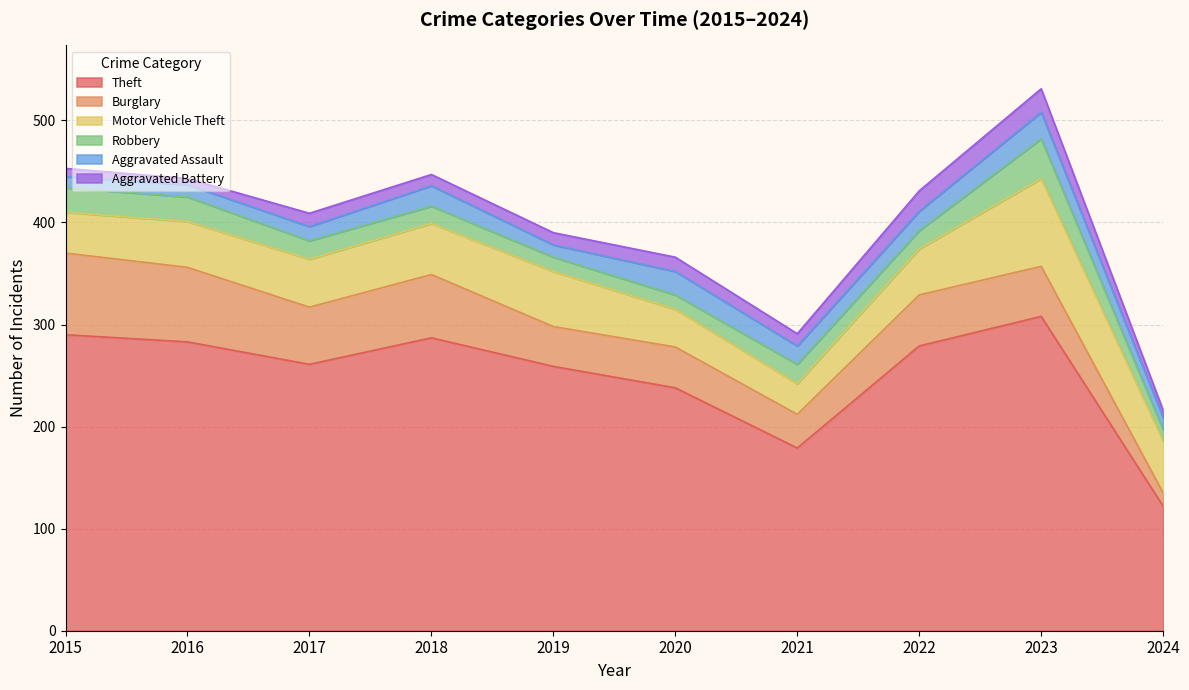

What is the value of the Burglary point at the 6th from the left?

40